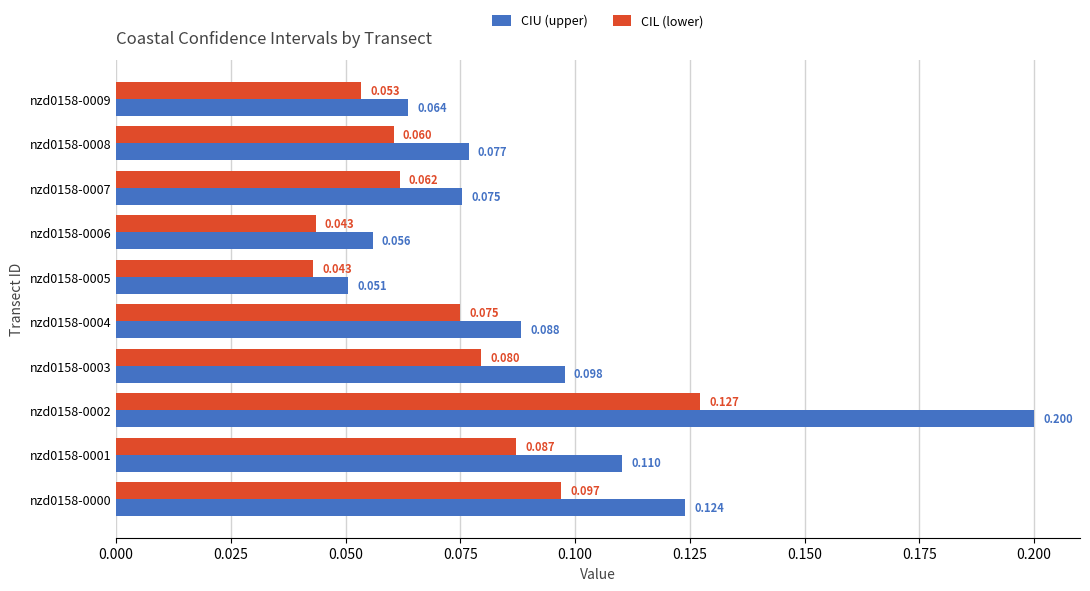

Which label corresponds to the largest value in the chart?

nzd0158-0002